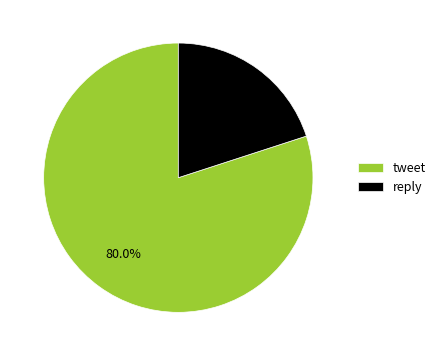

Which category has the biggest portion of the pie?

tweet